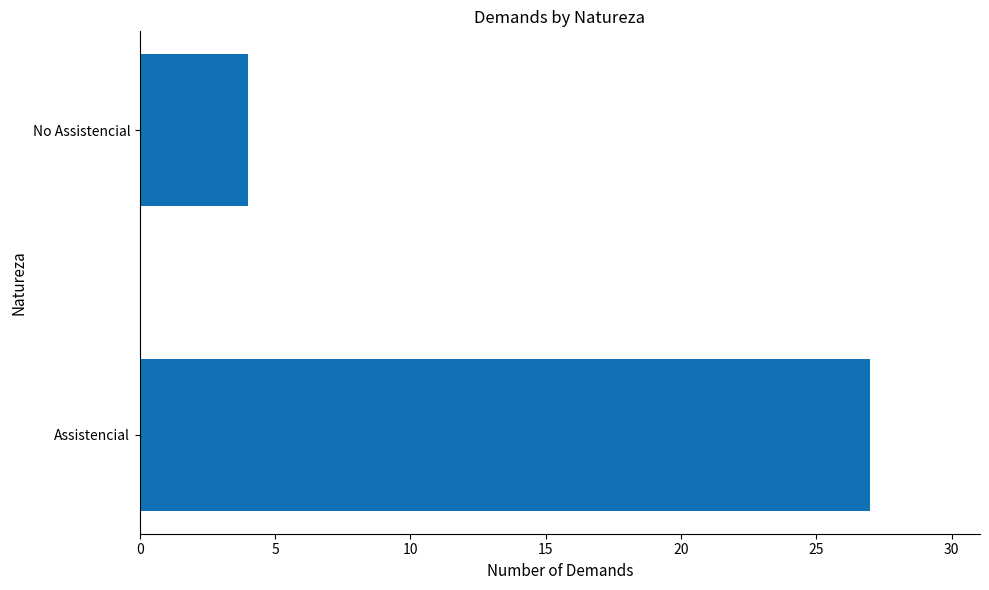

Where is the data nearest to the value 15?

No Assistencial